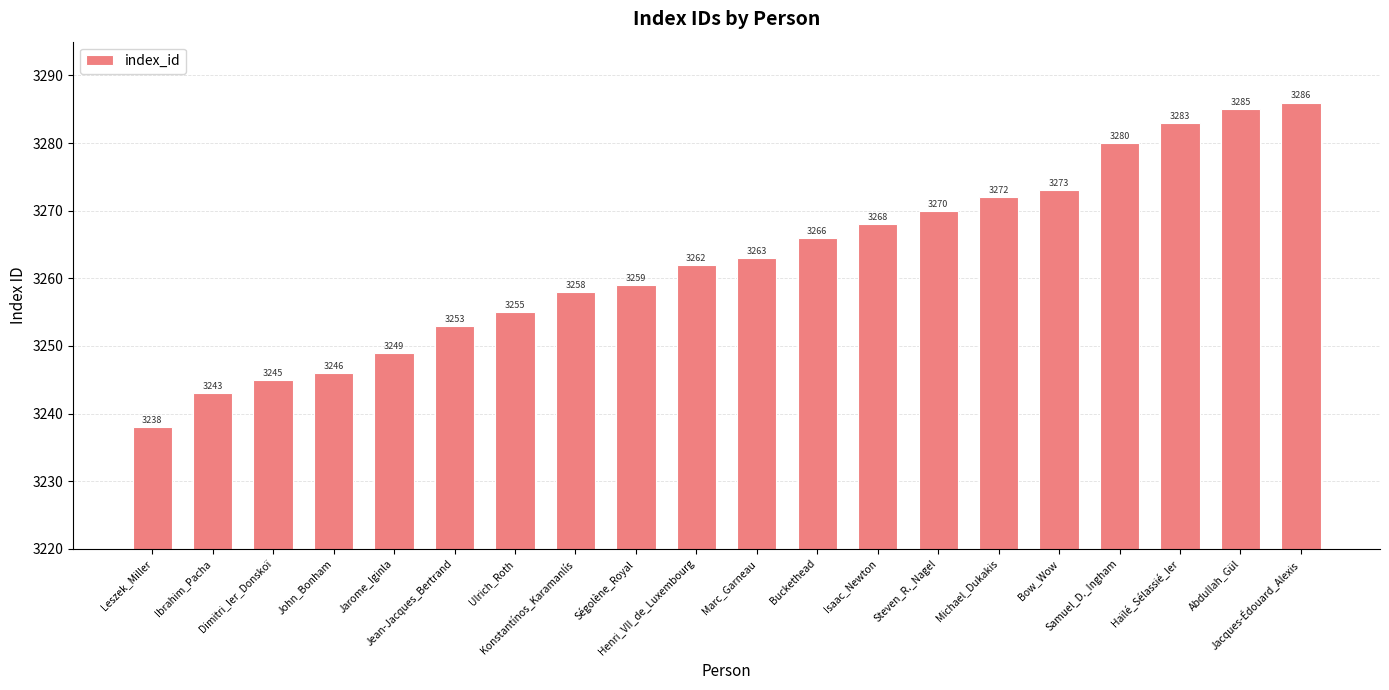

Reading left to right, what are all the values shown in this chart?

3238	3243	3245	3246	3249	3253	3255	3258	3259	3262	3263	3266	3268	3270	3272	3273	3280	3283	3285	3286